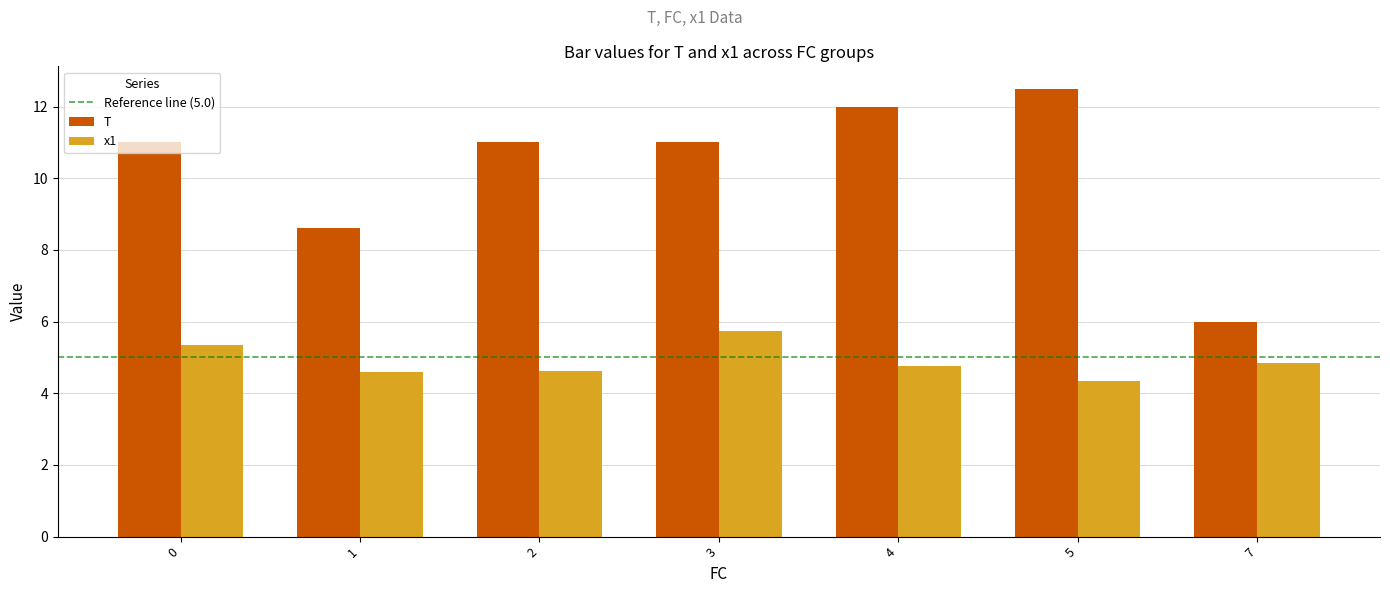

What is the spread (max minus min) of values at 7?

1.2